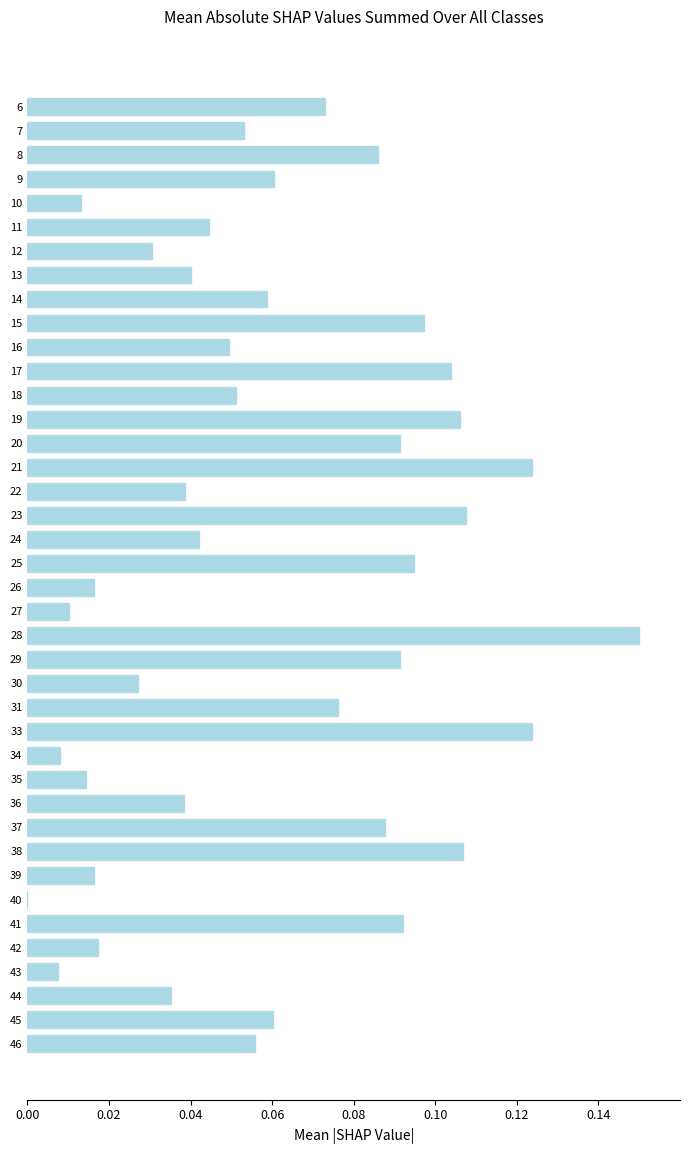

The value at 10 is 0.0. True or false?

True